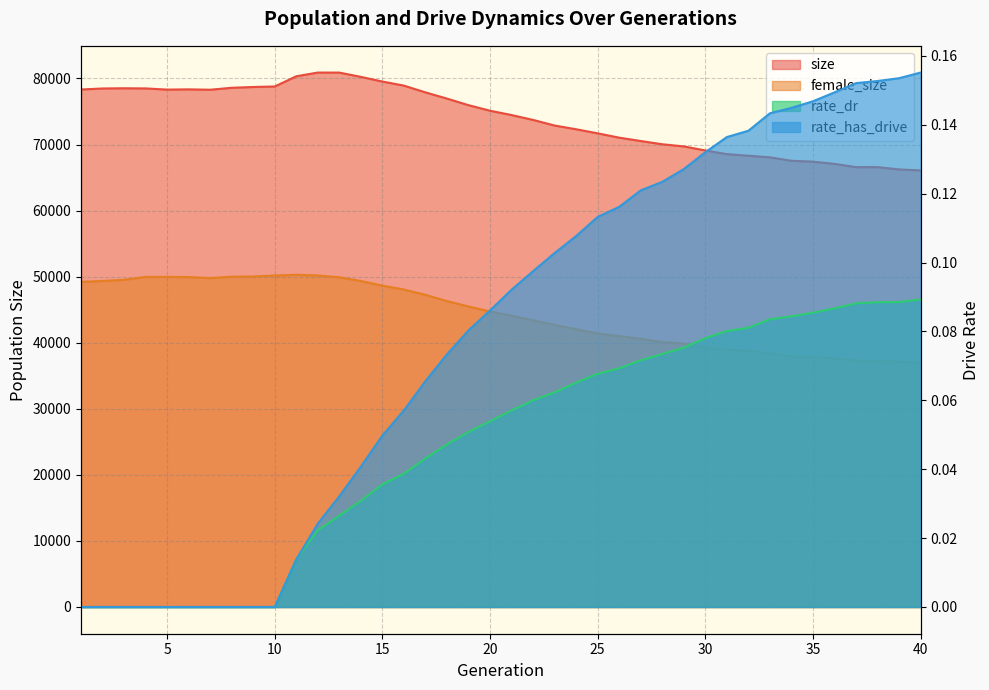

How many data points in rate_has_drive are above 0?

30